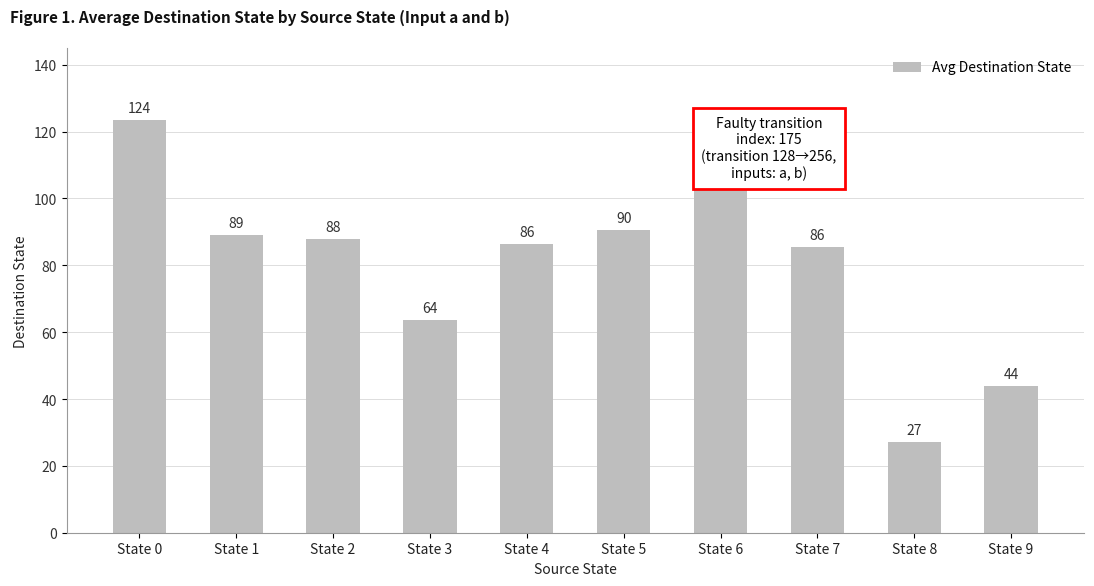

What is the value of the 5th bar from the left?

86.5